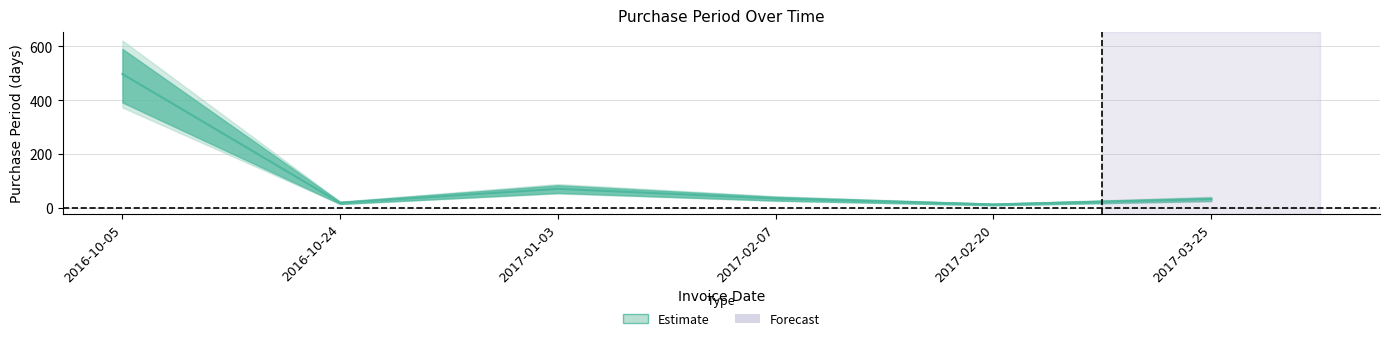

What is the sum of the values at 2016-10-05 and 2017-02-20?

510